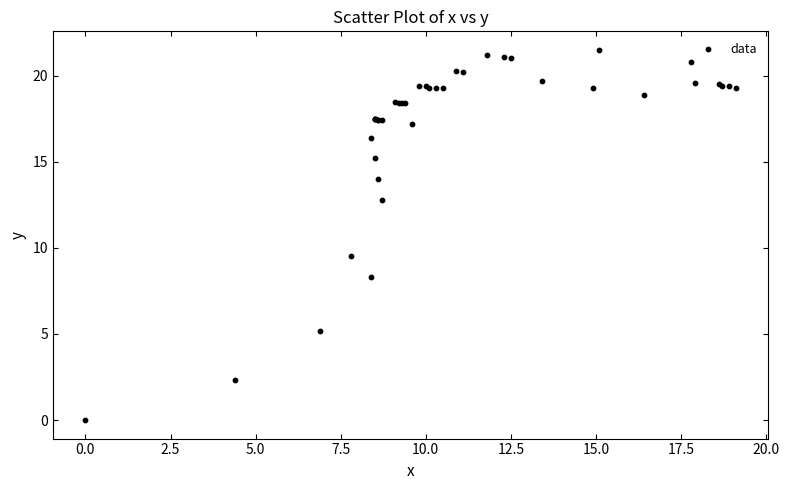

What Y value in the scatter plot is closest to 10?

9.5